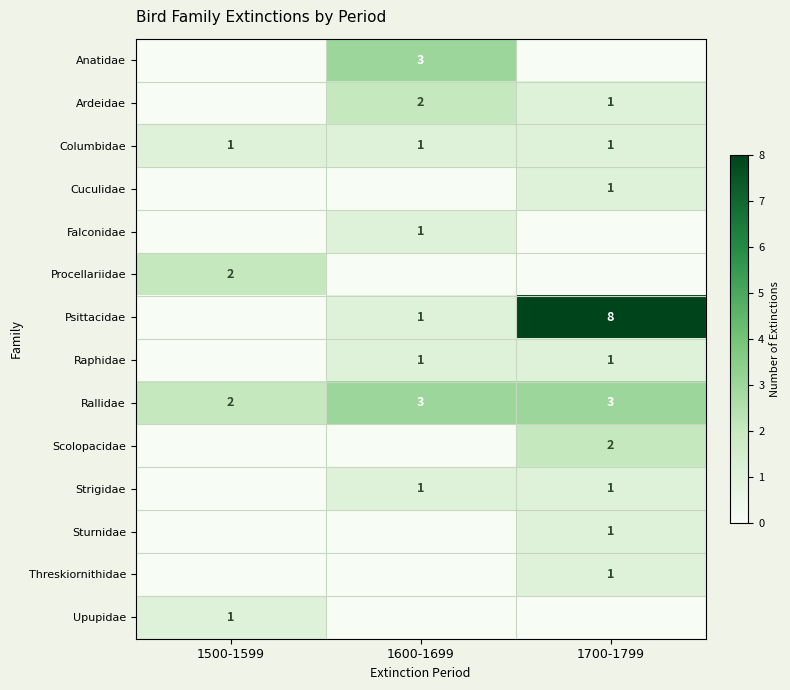

What is the sum of all Columbidae values?

3